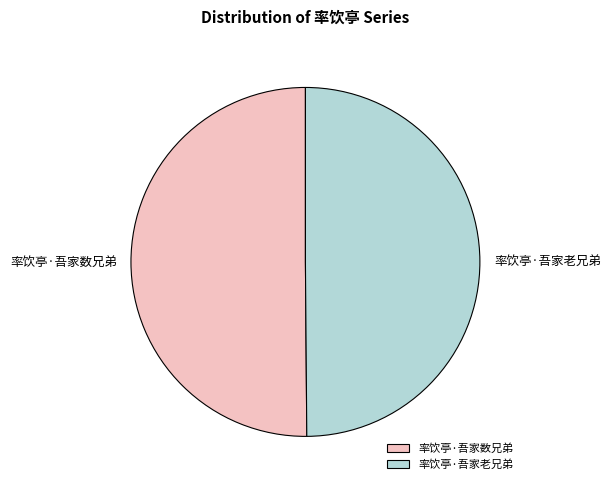

Is the sum of 率饮亭·吾家数兄弟 and 率饮亭·吾家老兄弟 greater than half?

Yes